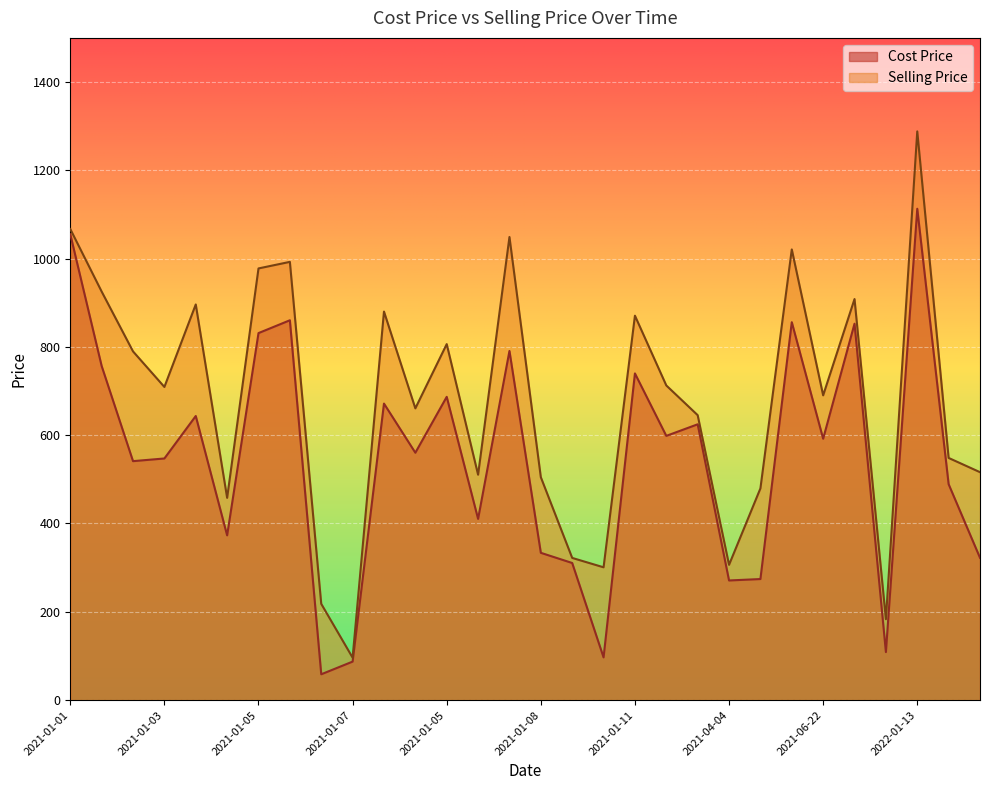

At which label does Selling Price first exceed 709?

2021-01-01